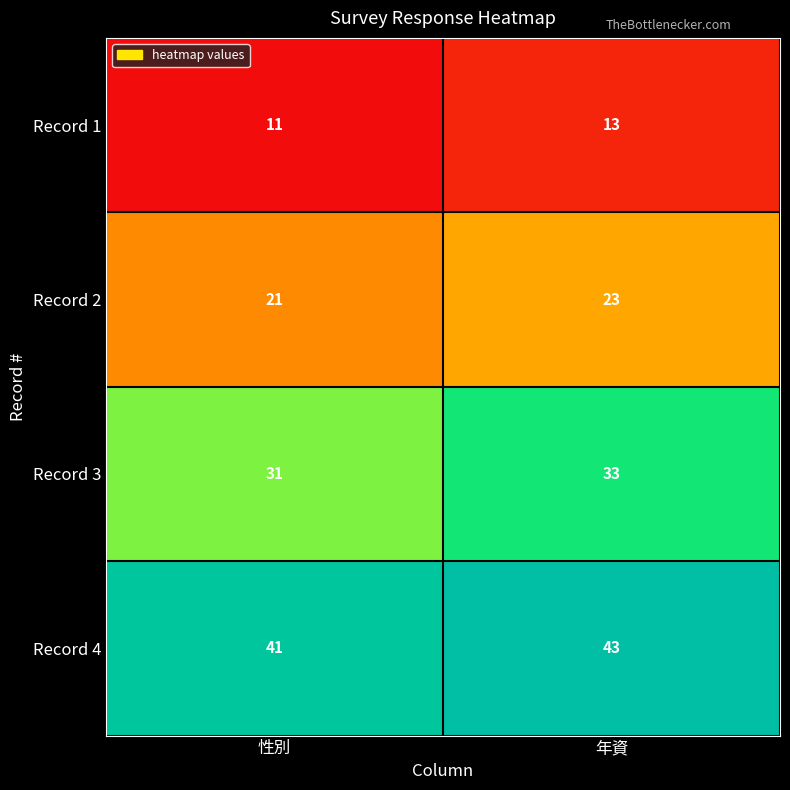

How many distinct data groups are displayed?

4